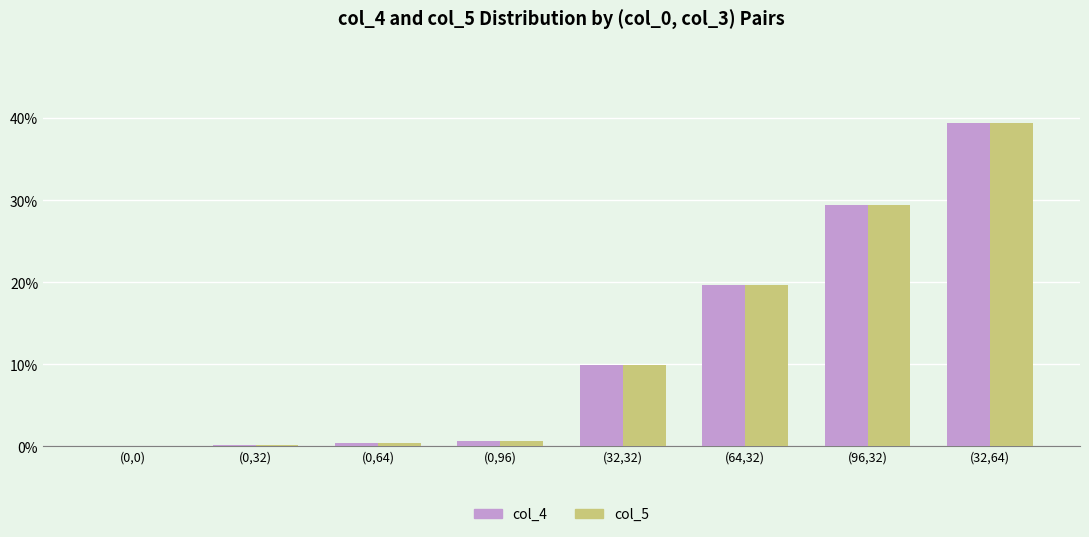

What is the sum of the col_5 values at (0,0) and (0,96)?

0.7